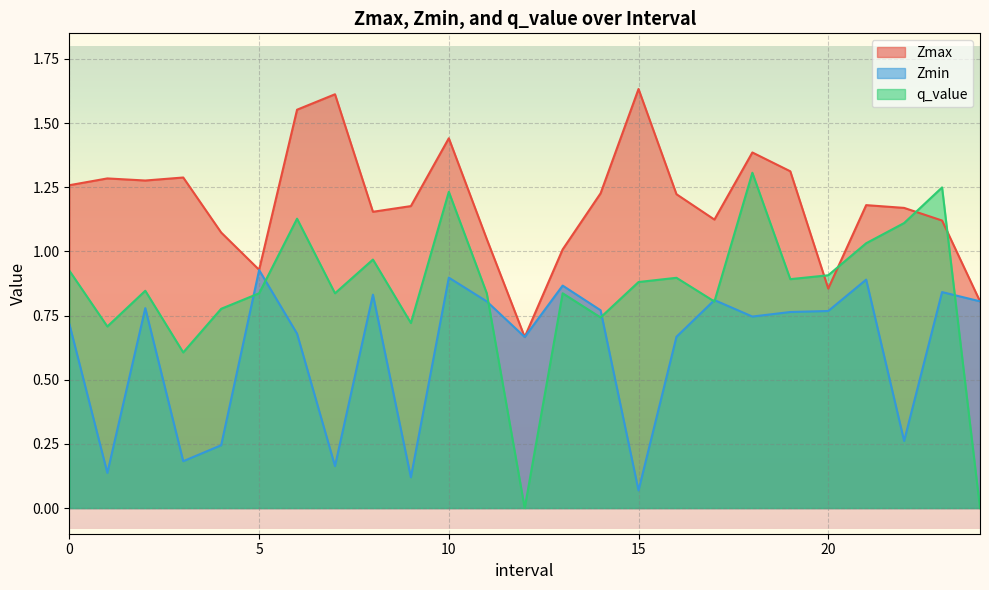

What is the value of the Zmax point at the 17th from the left?

1.2